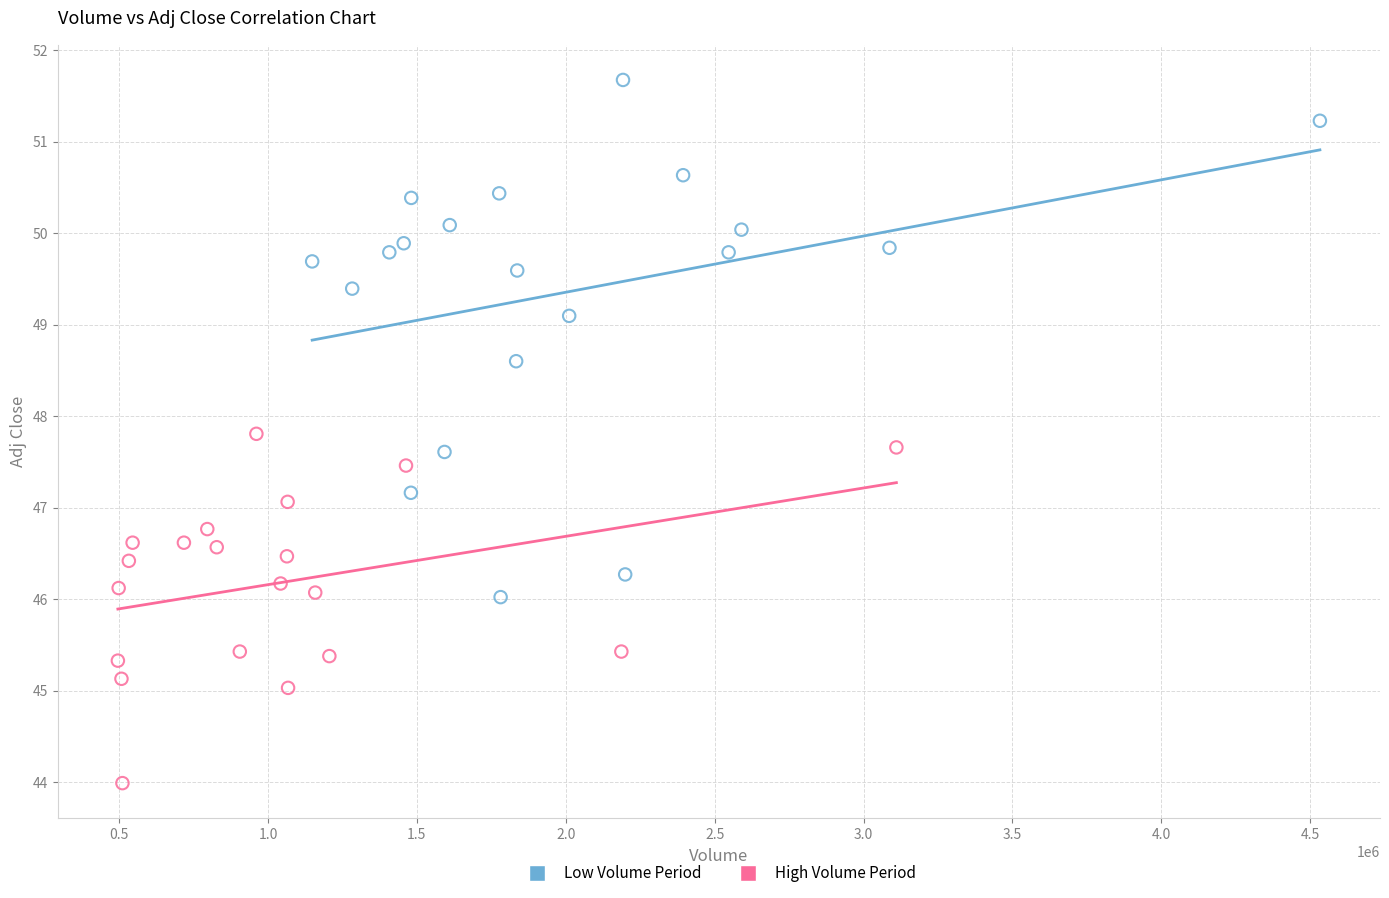

What are all the series names shown in the legend?

Low Volume Period, High Volume Period